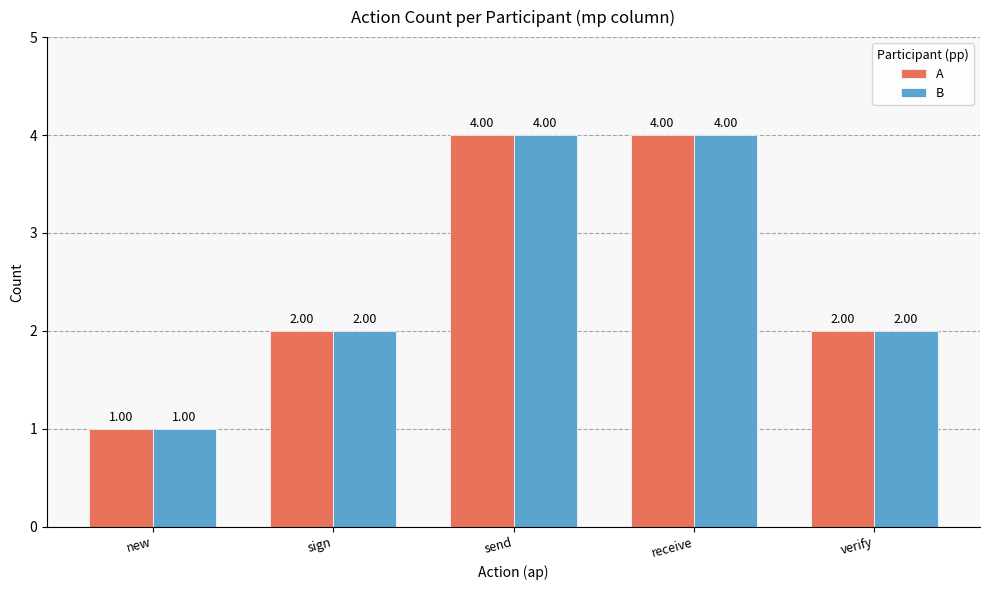

At which label does B reach its minimum?

new